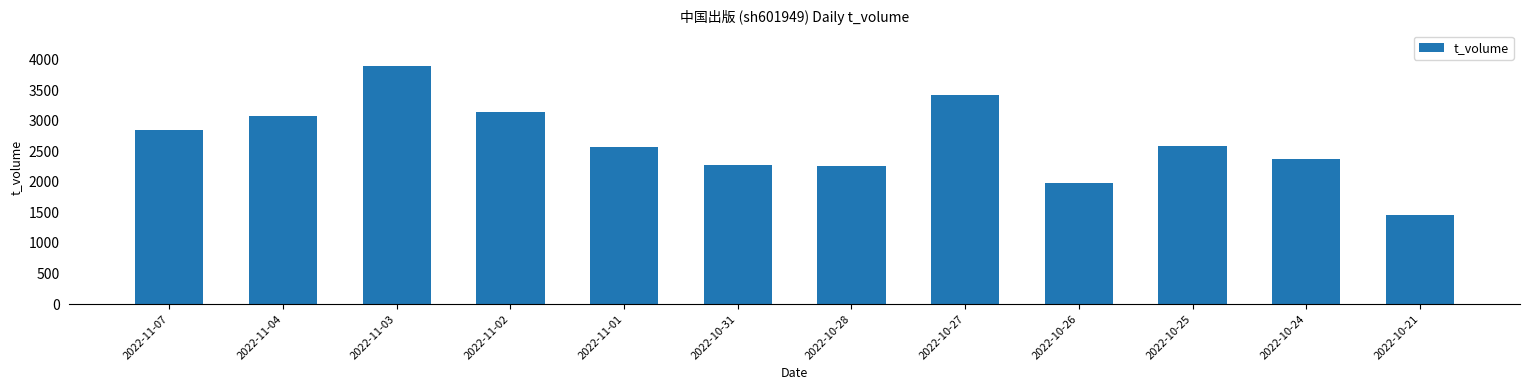

How many data points does each series have?

12